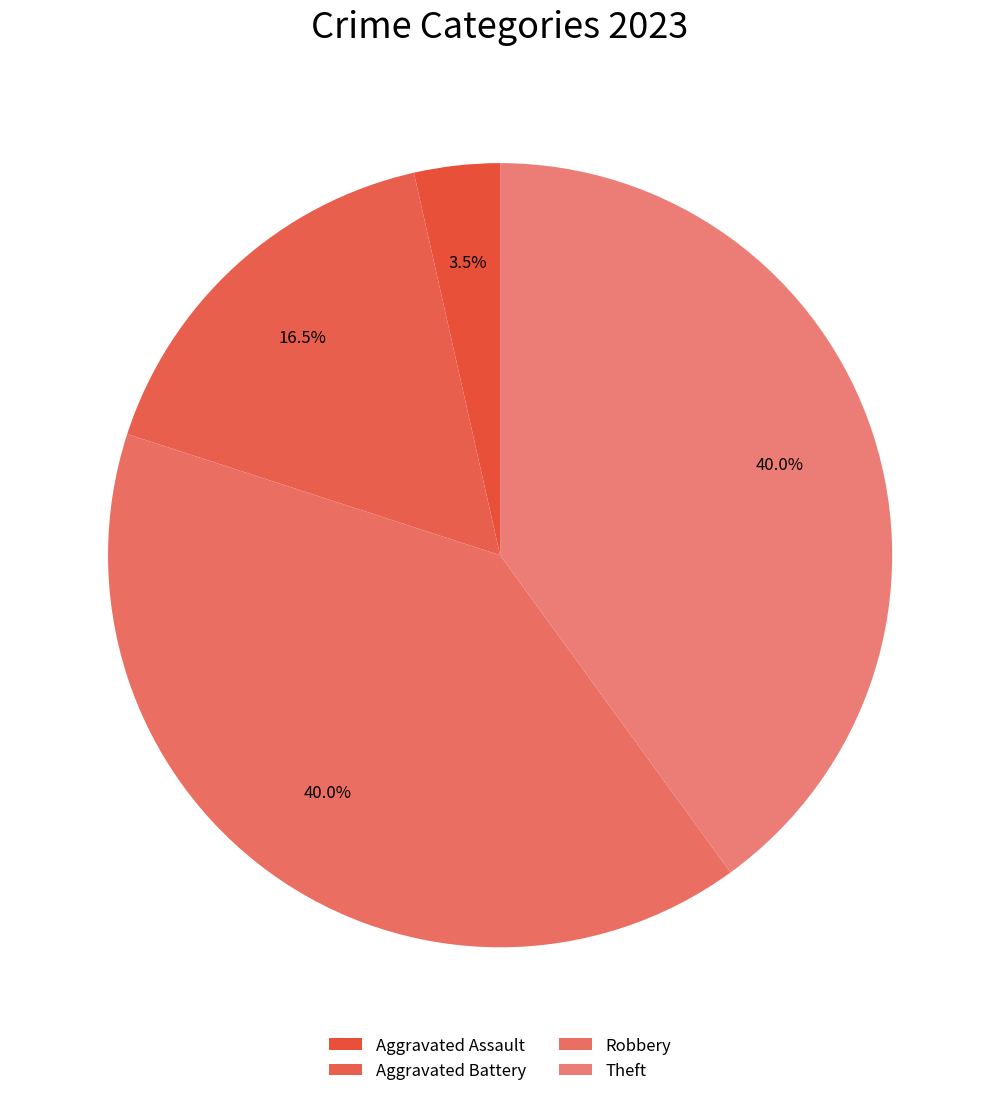

Which has a higher value, Robbery or Aggravated Battery?

Robbery